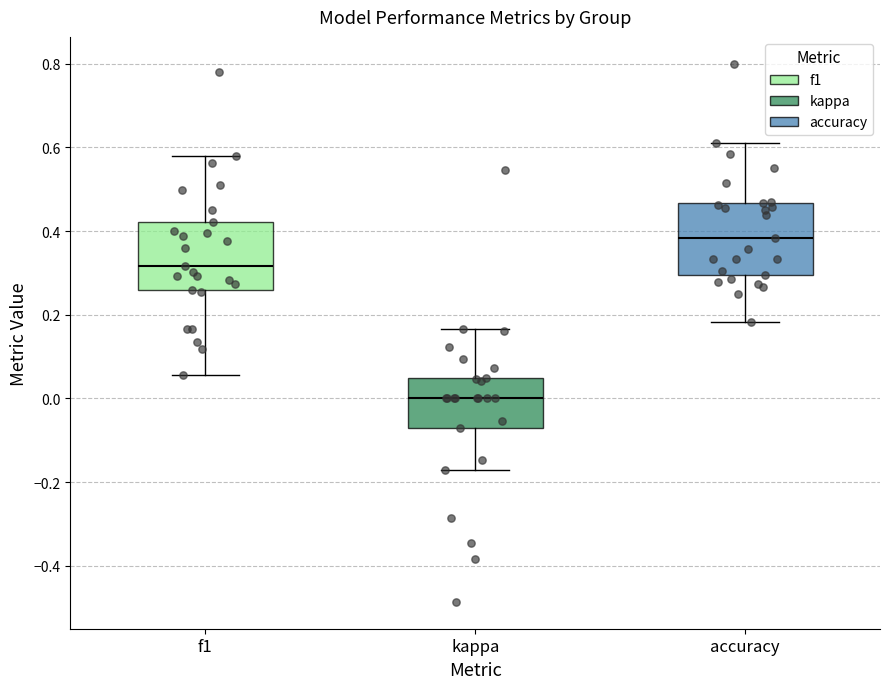

Reading left to right, read every box against the y-axis: the position of its median line, the range the box covers, and the ends of its whiskers. The values are not printed on the chart, so give them approximately, as read against the axis.

f1: median 0.32, box 0.26 to 0.42, whiskers 0.06 to 0.58
kappa: median 0.00, box -0.08 to 0.04, whiskers -0.18 to 0.16
accuracy: median 0.38, box 0.30 to 0.46, whiskers 0.18 to 0.62